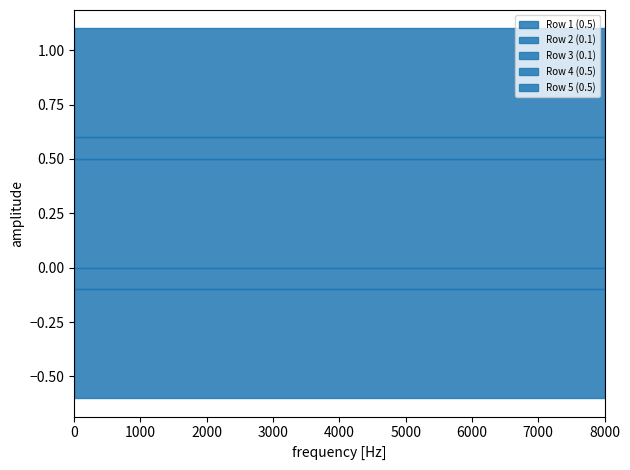

The Row 1 (0.5) series shows 0.1 at 16. True or false?

False